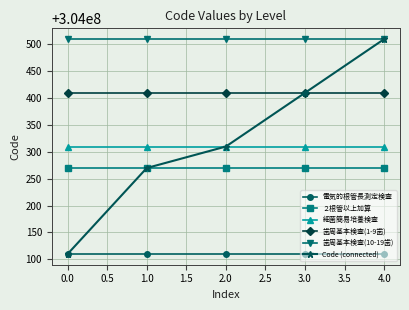

List the labels in order of Code (connected) value, smallest first.

0.0, 1.0, 2.0, 3.0, 4.0